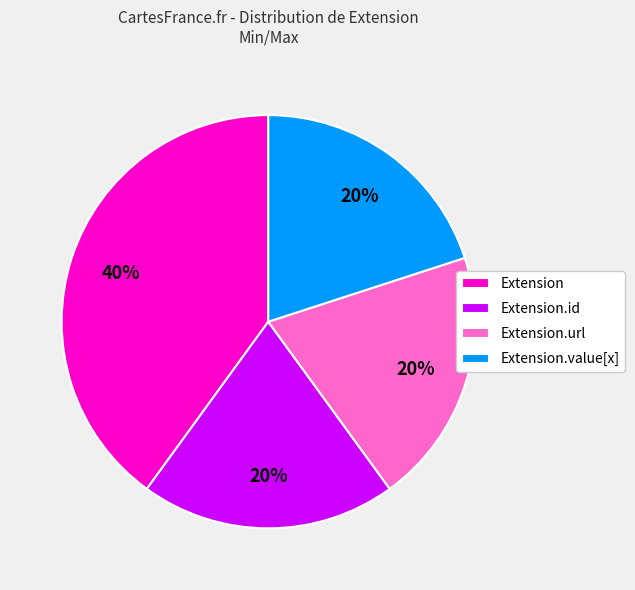

Is there a majority slice in this chart?

No